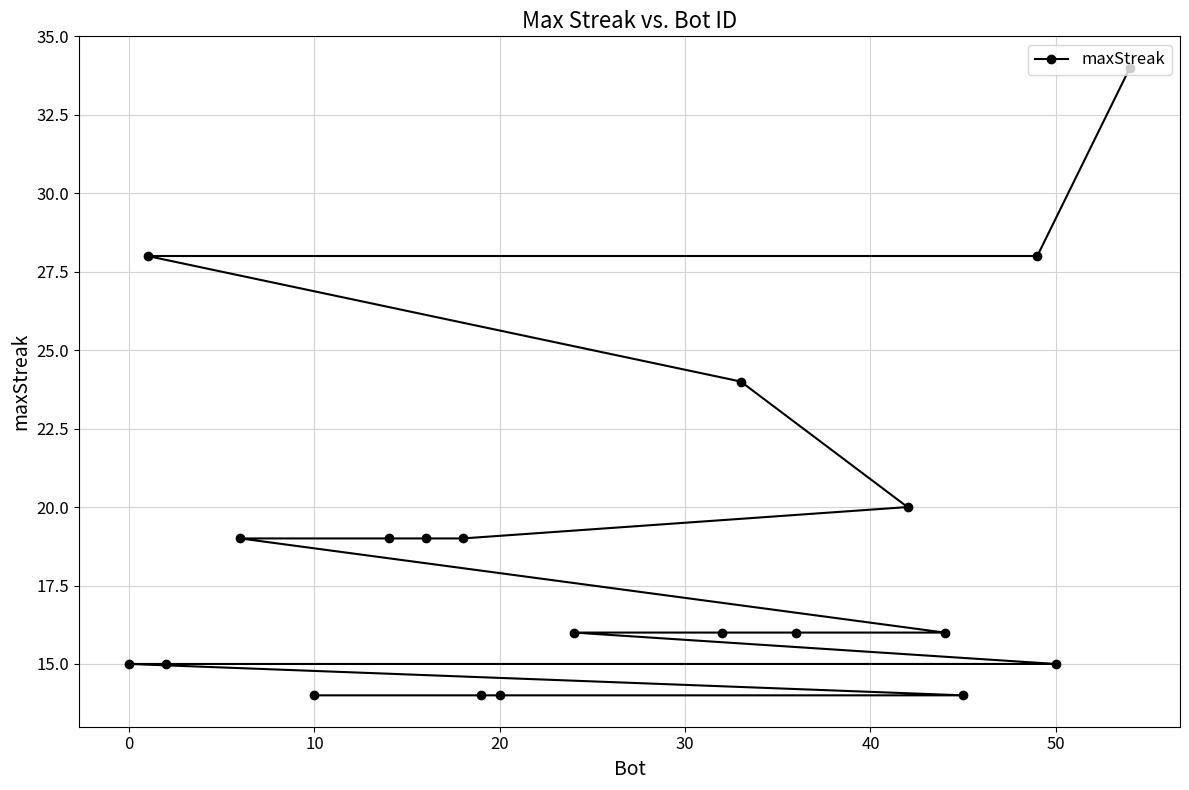

What is the difference between the second highest and minimum values?

14